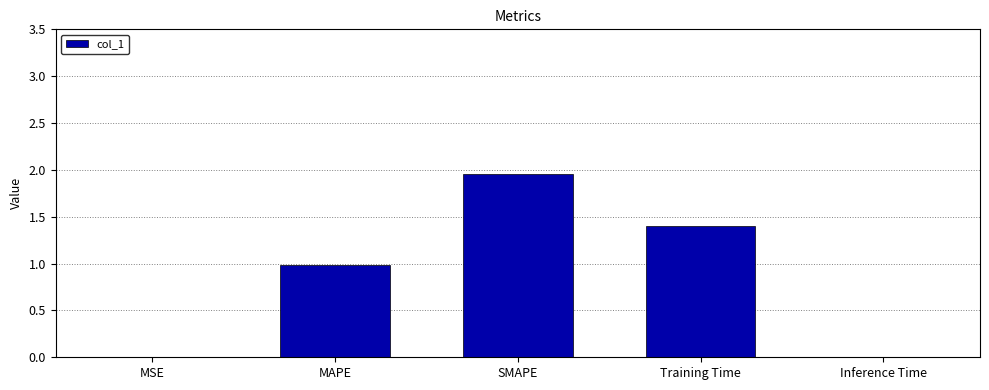

What is the sum of all values?

4.3